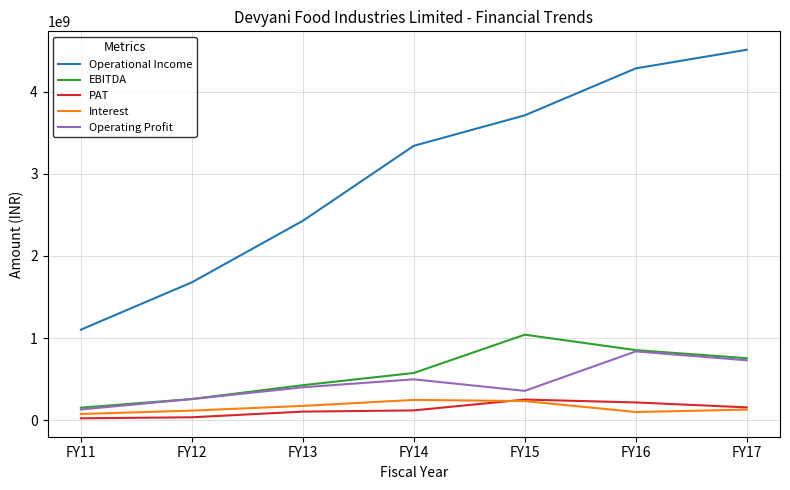

Is it true that Operating Profit equals 400670000 at FY13?

True